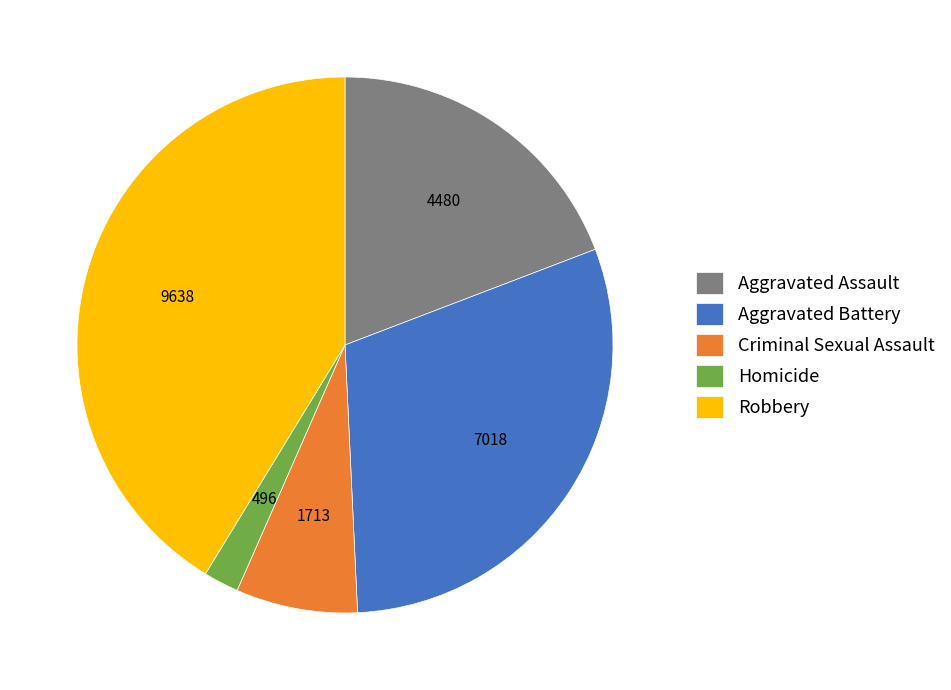

What is the smallest slice in the pie chart?

Homicide